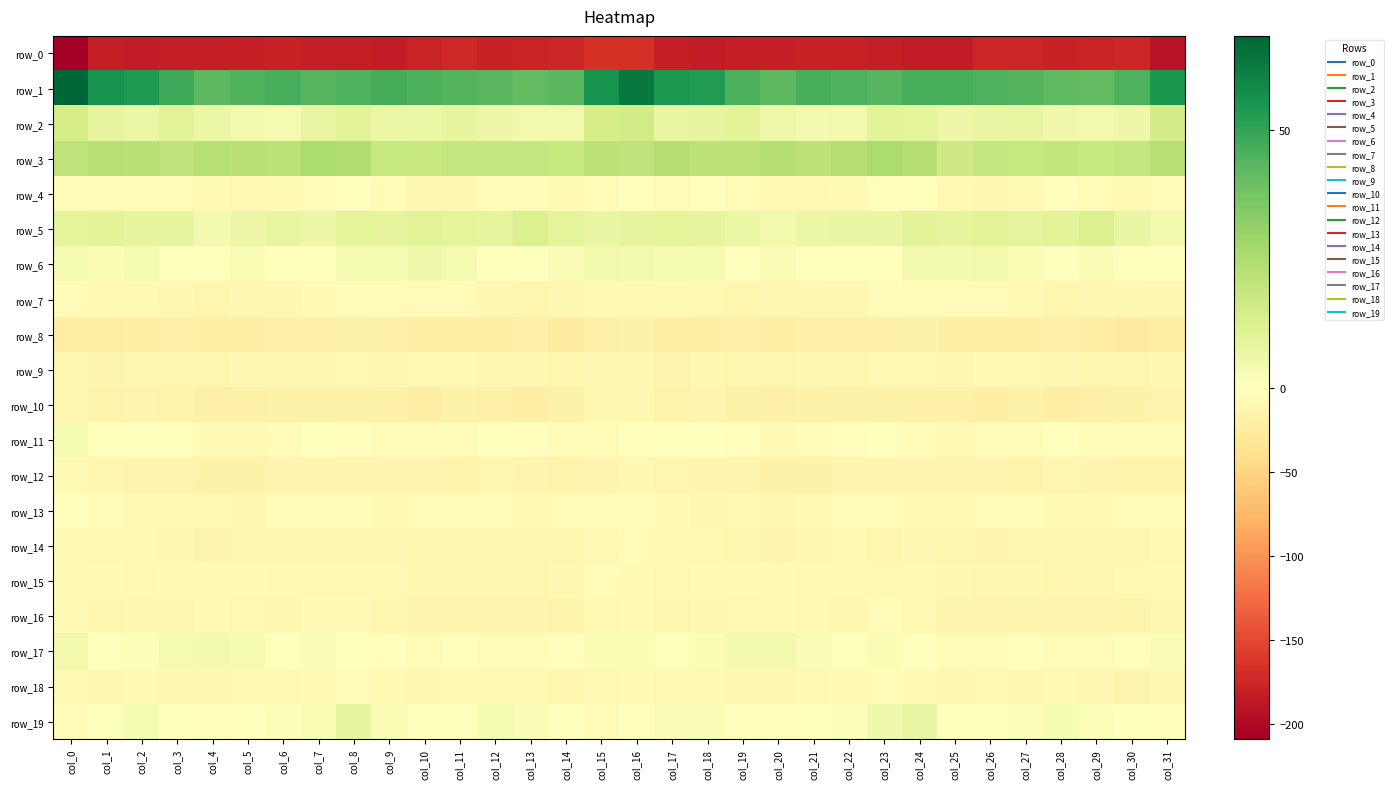

How many data points in row_7 are less than -8?

18